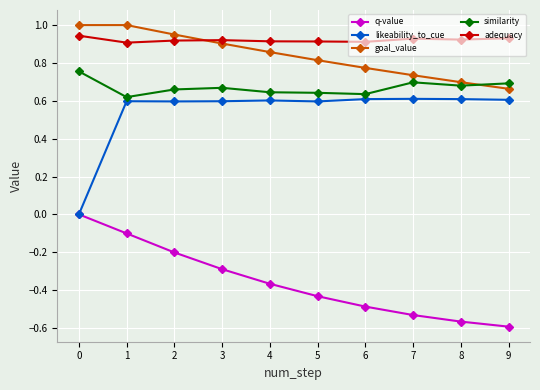

What is the maximum value shown in the chart?

1.0